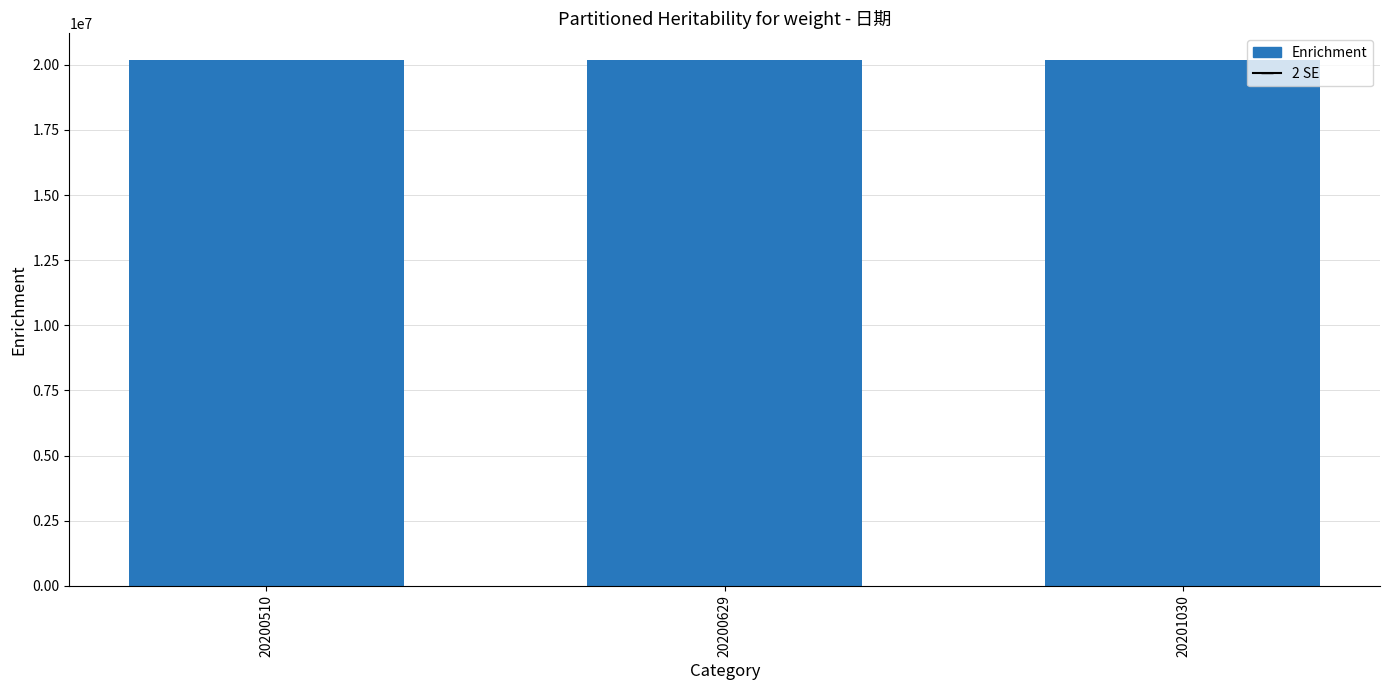

The value at 20200629 is 8799203. True or false?

False